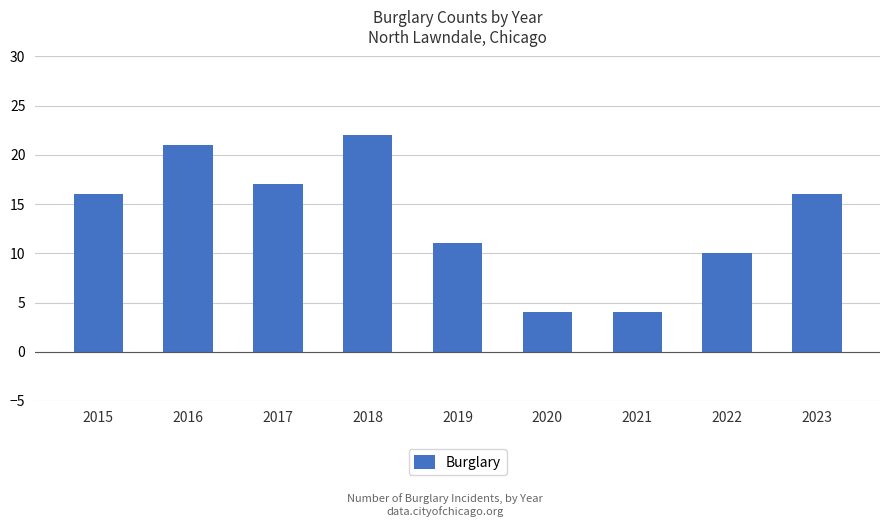

What is the sum of the values at 2022 and 2019?

21